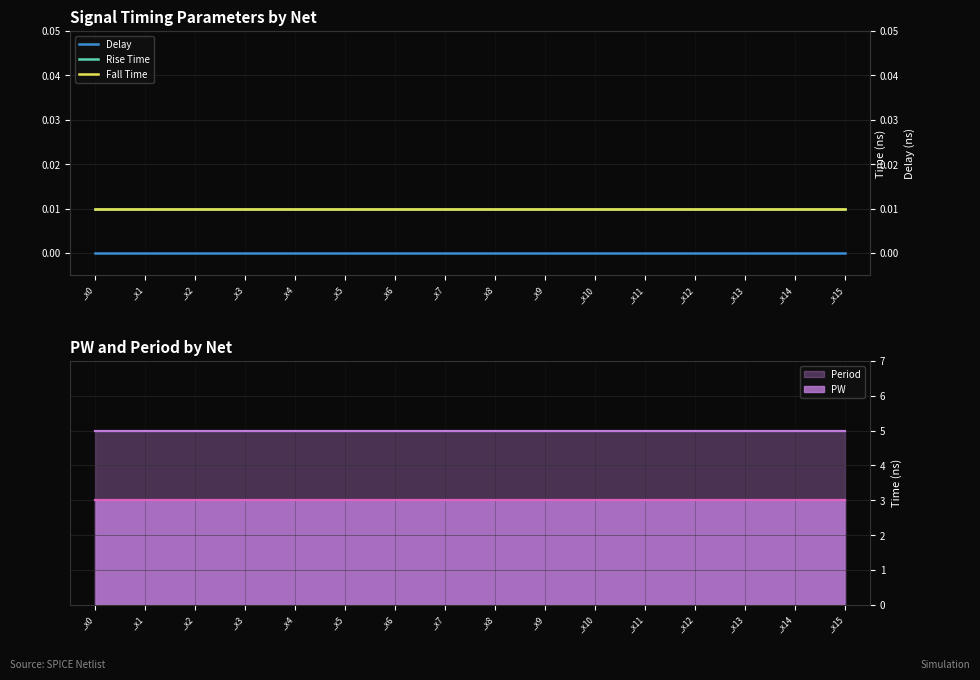

True or false: Delay and Rise Time intersect in this chart.

False